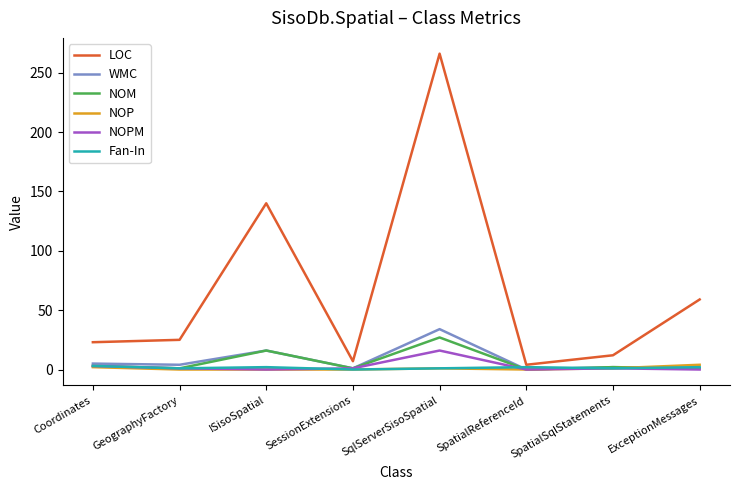

Is it true that LOC equals 168 at SqlServerSisoSpatial?

False